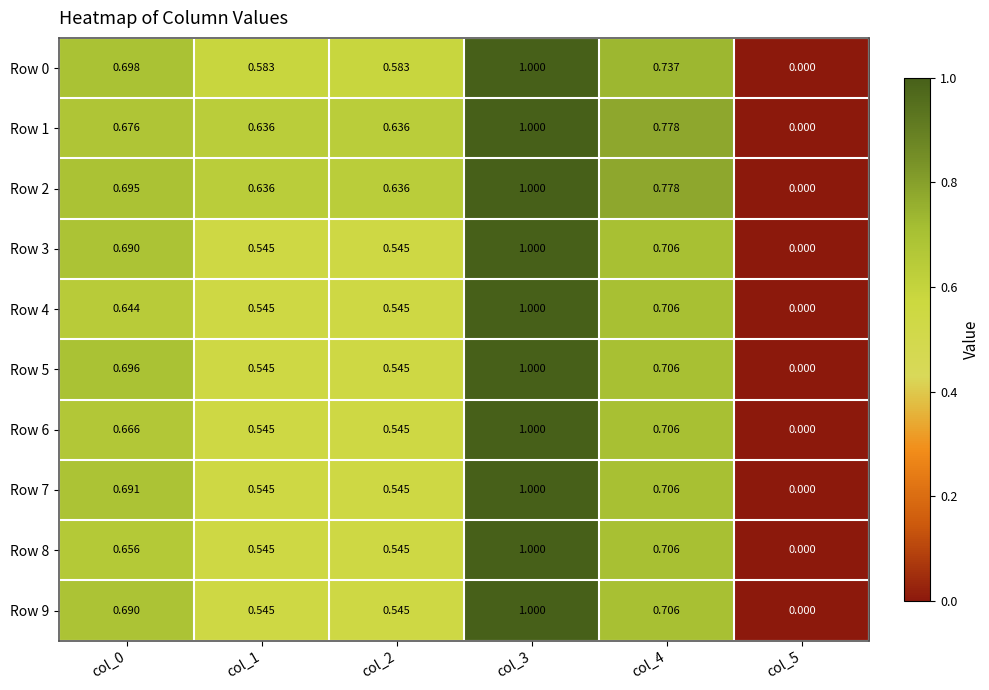

What is the maximum value shown in the chart?

1.0